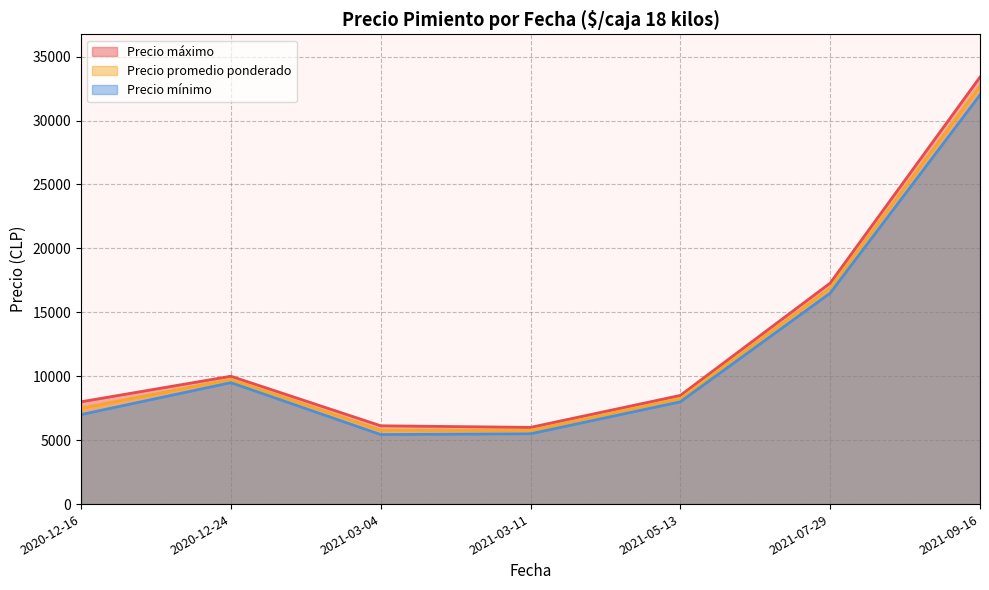

Which series changed the most between 2020-12-24 and 2021-03-04?

Precio mínimo